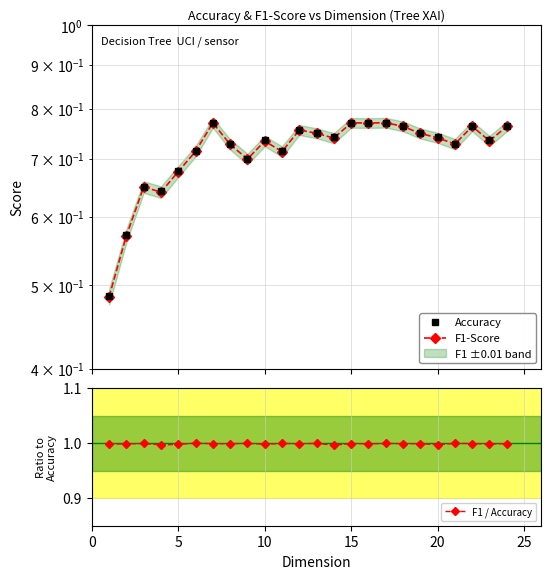

What are all the series names shown in the legend?

Accuracy, F1-Score, F1 / Accuracy